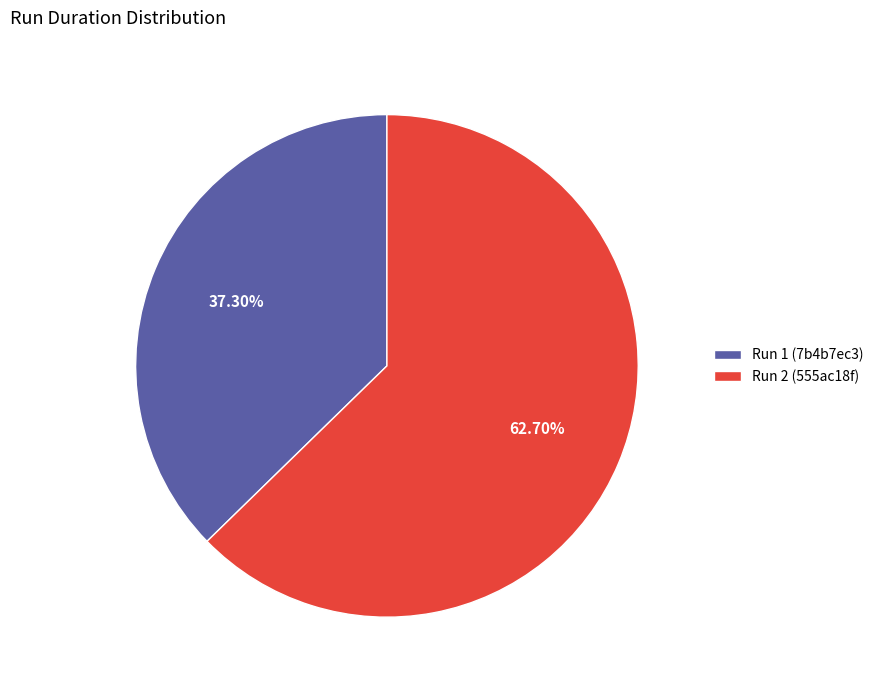

Which category has the biggest portion of the pie?

Run 2 (555ac18f)